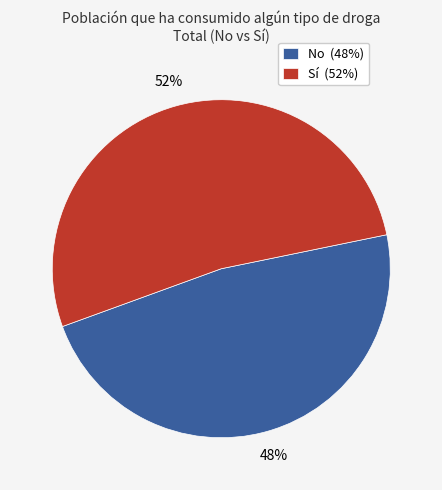

Count the number of slices in the pie.

2